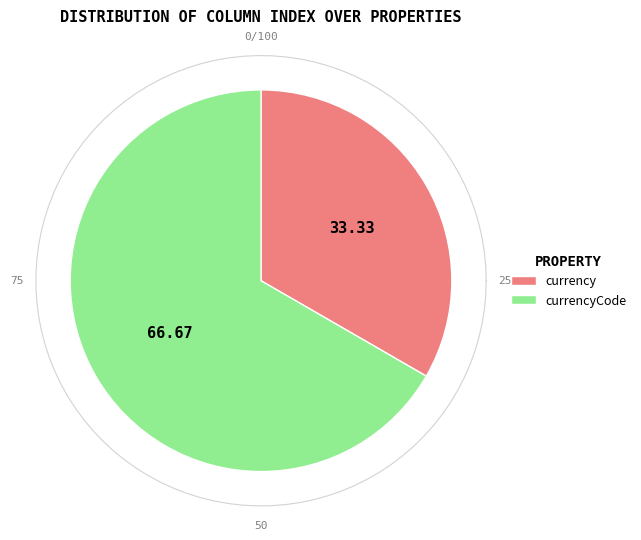

Which has a higher value, http://dbpedia.org/ontology/currency or http://dbpedia.org/ontology/currencyCode?

http://dbpedia.org/ontology/currencyCode